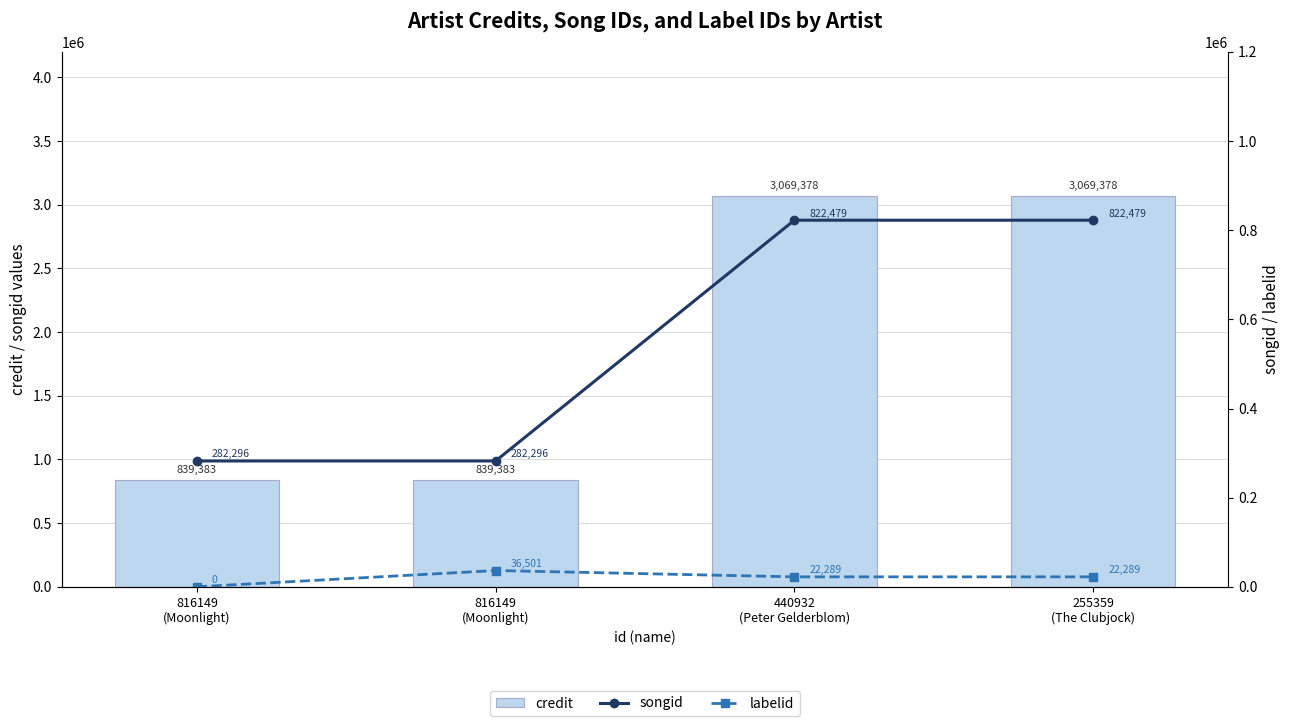

What is the difference between the maximum and minimum values in the credit series?

2229995